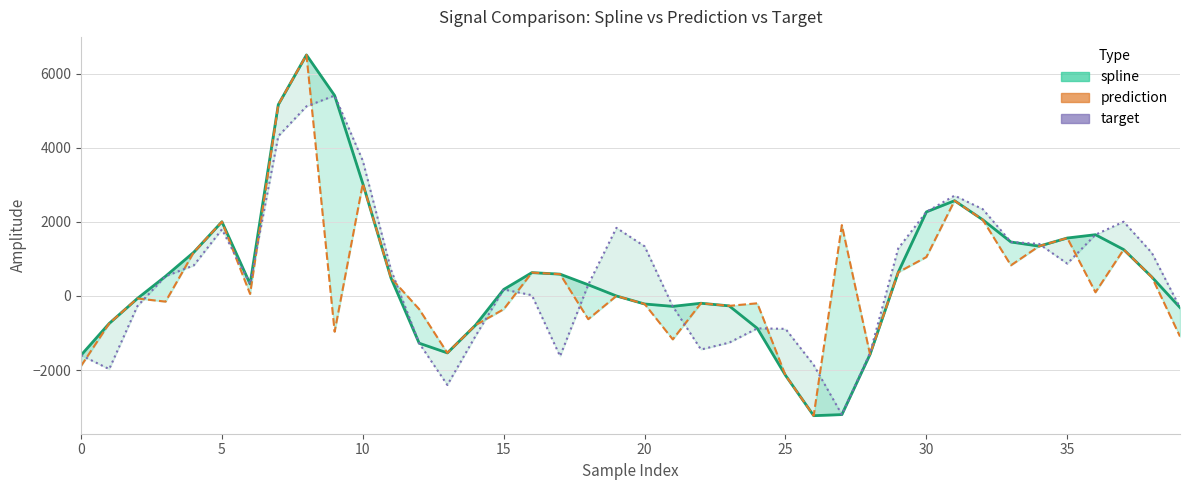

Where is target (line) nearest to the value 1103?

38